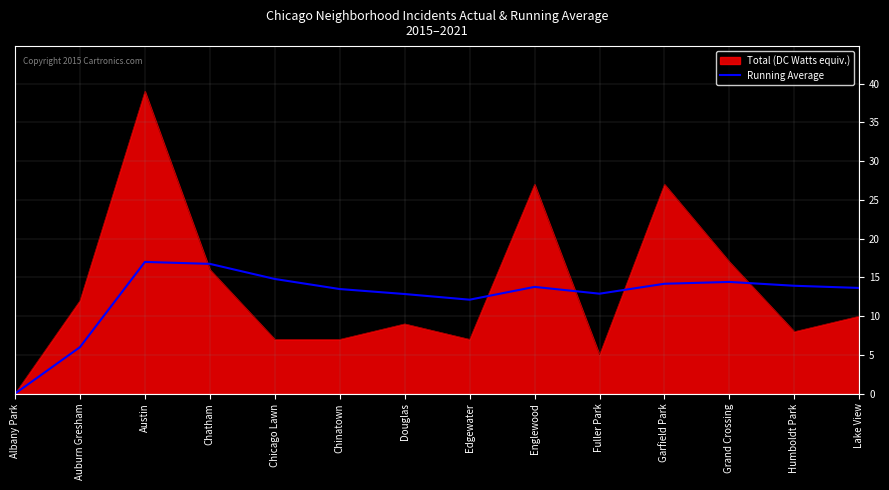

Rank the series at Fuller Park from highest to lowest value.

Running Average, Total (DC Watts equiv.)